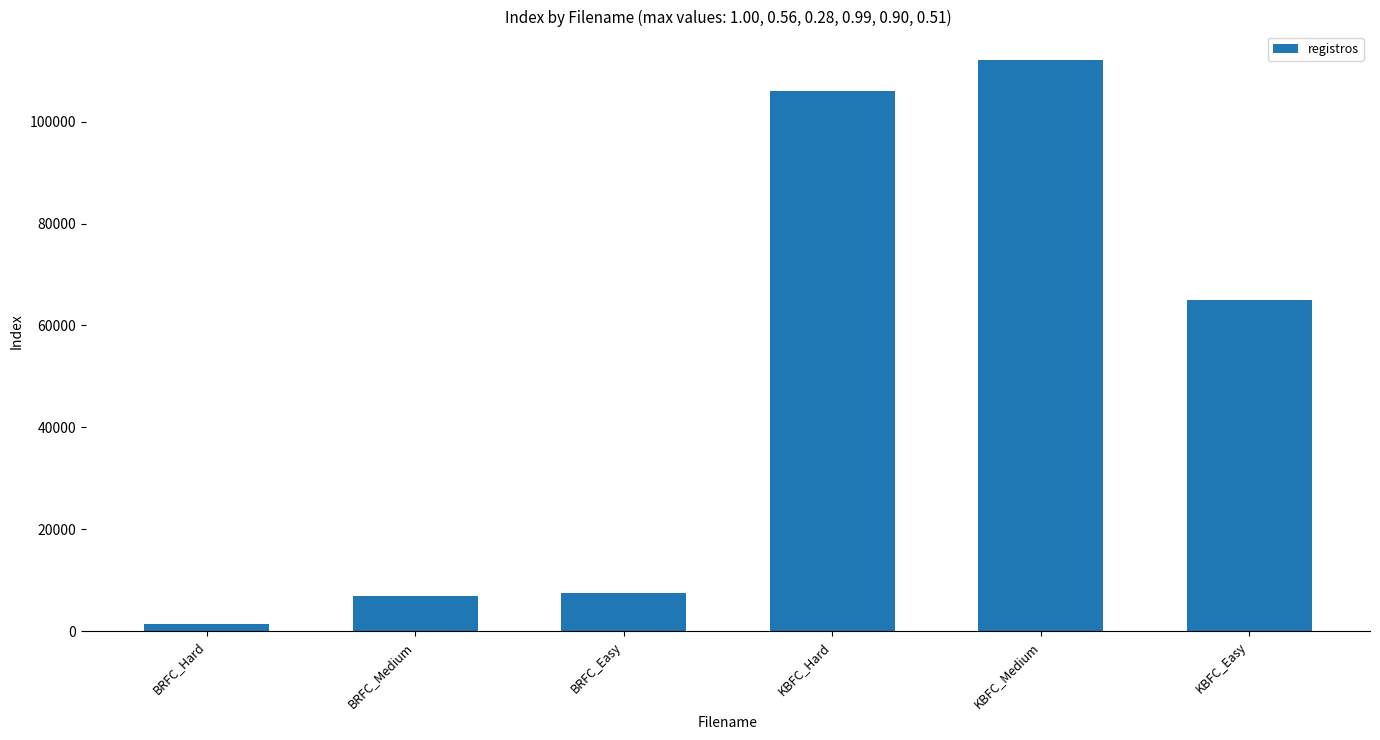

Does the chart contain stacked bars?

No